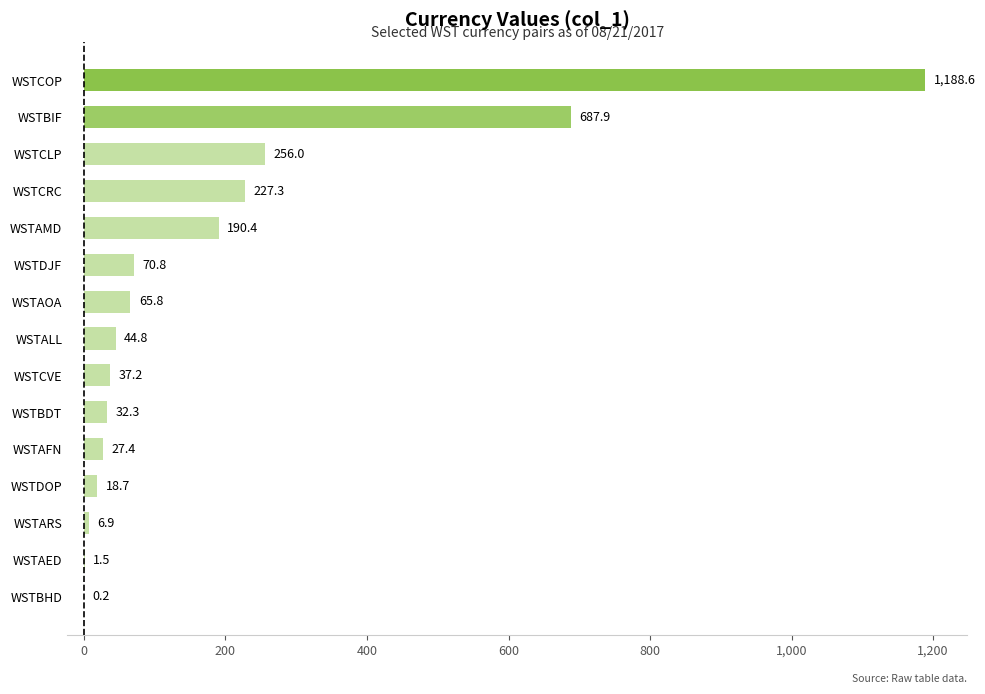

What is the ratio of the value at WSTCOP to the value at WSTAOA?

18.1